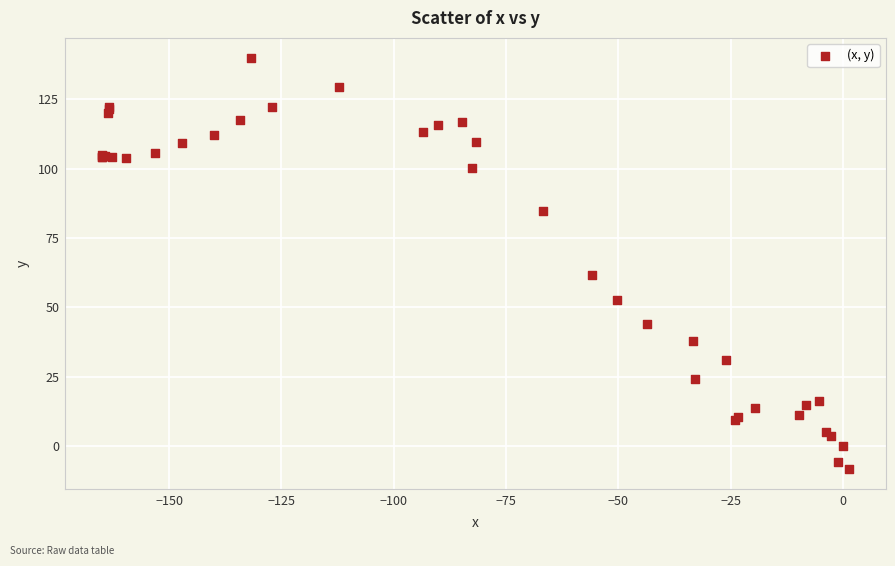

What Y value in the scatter plot is closest to 65?

61.6